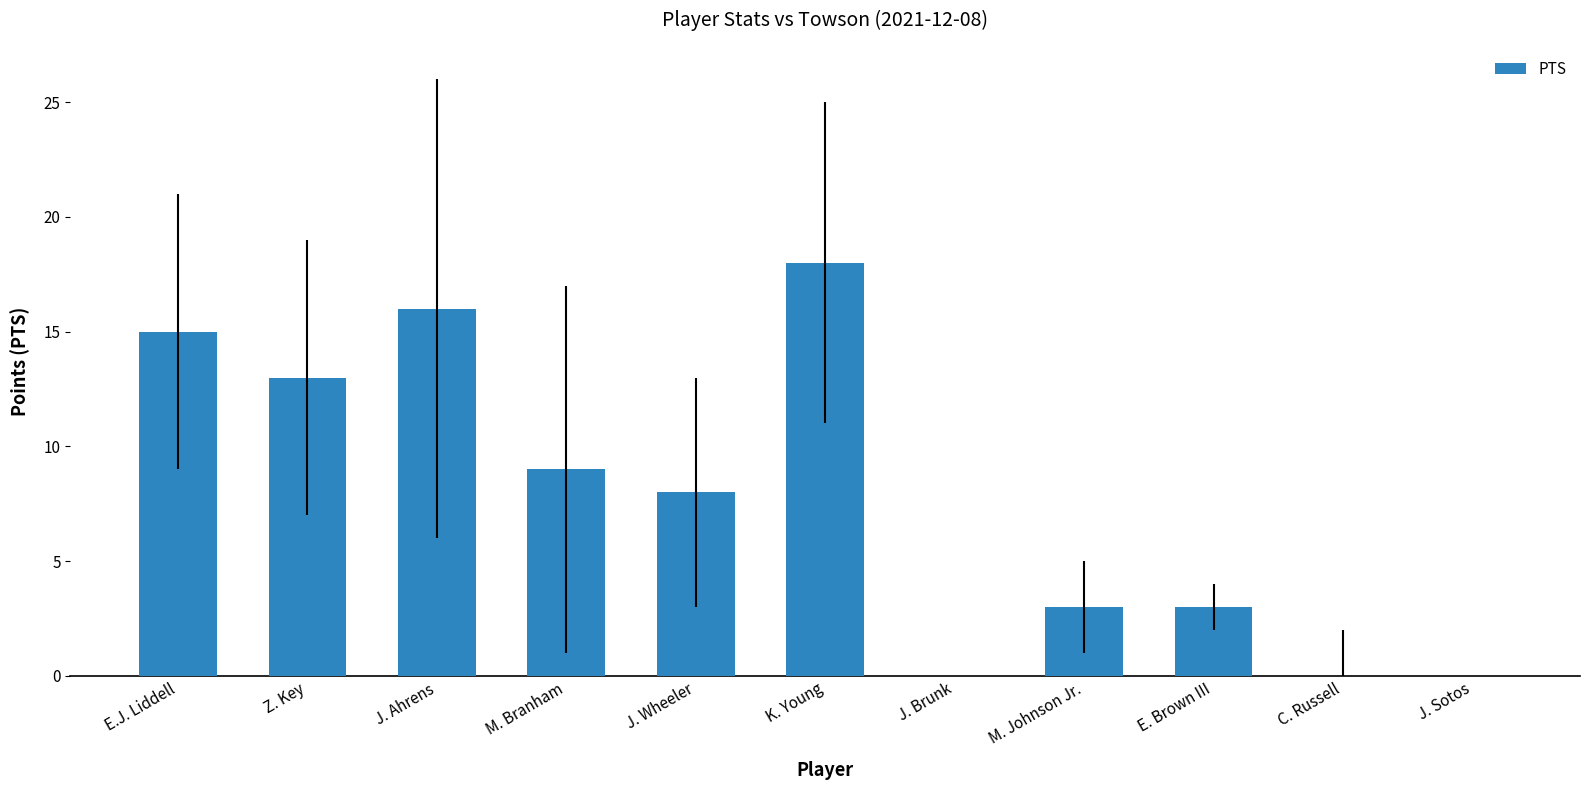

What is the change in value from J. Ahrens to J. Wheeler?

-8